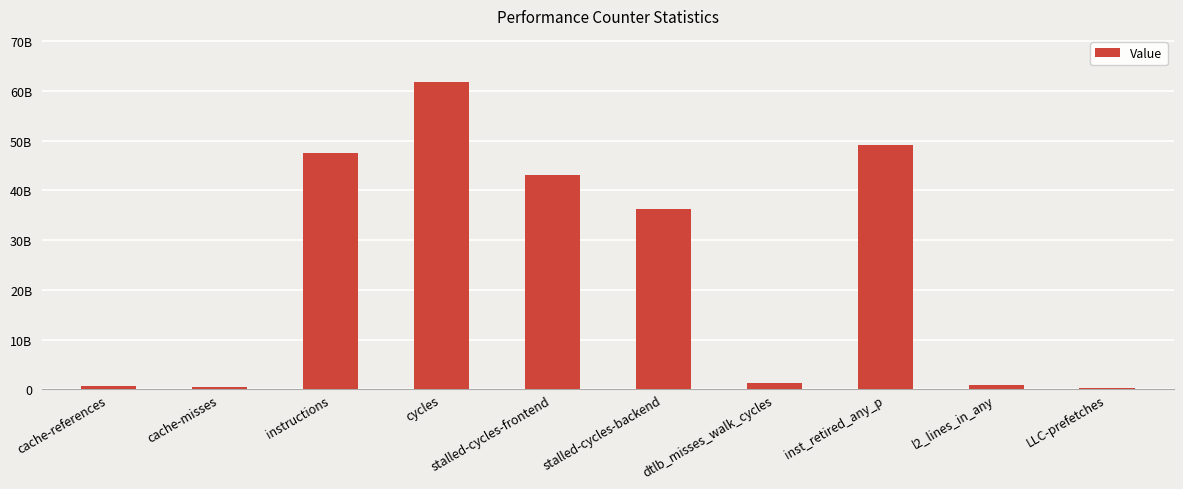

How many values are below 36344850720?

5